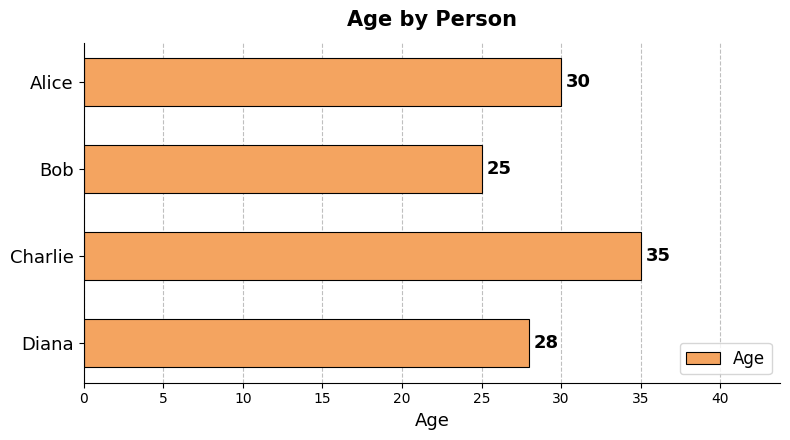

Count the values in the range 28 to 35.

3